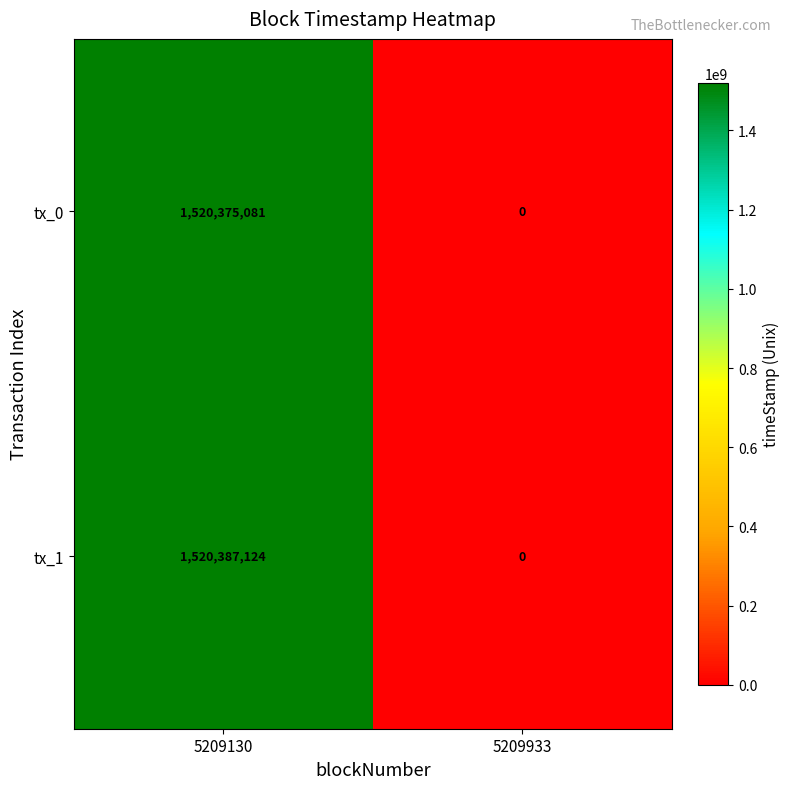

How many data points does each series have?

2